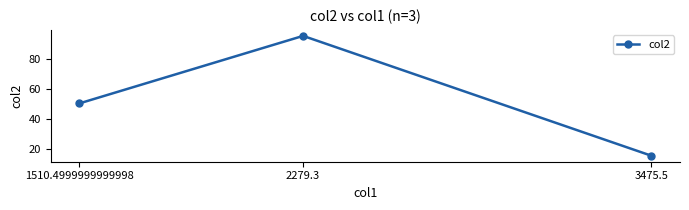

The value at 3475.5 is 7.2. True or false?

False